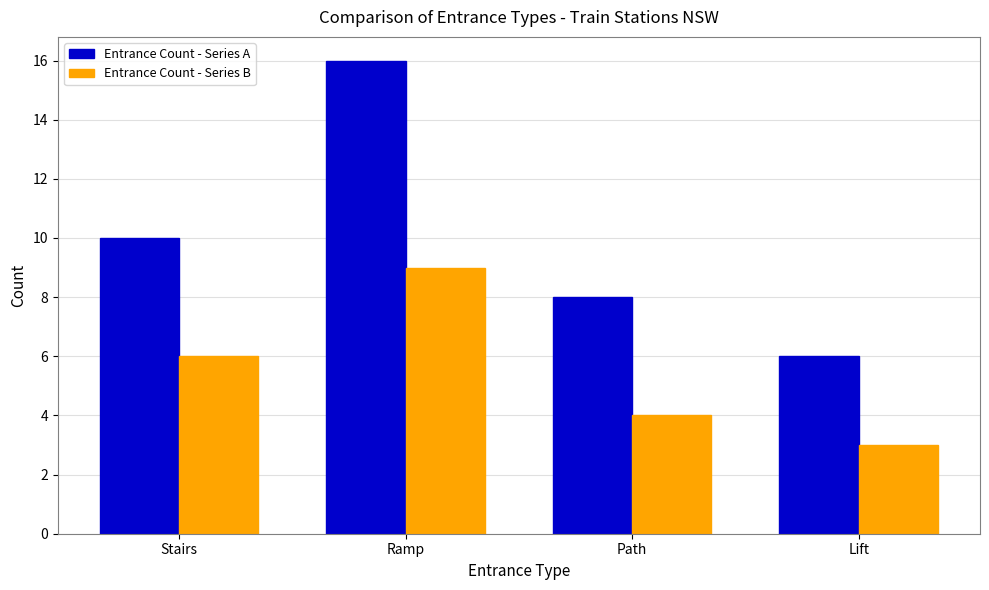

Reading right to left, extract all data points from this chart.

Entrance Count - Series A: Lift=6	Path=8	Ramp=16	Stairs=10
Entrance Count - Series B: Lift=3	Path=4	Ramp=9	Stairs=6